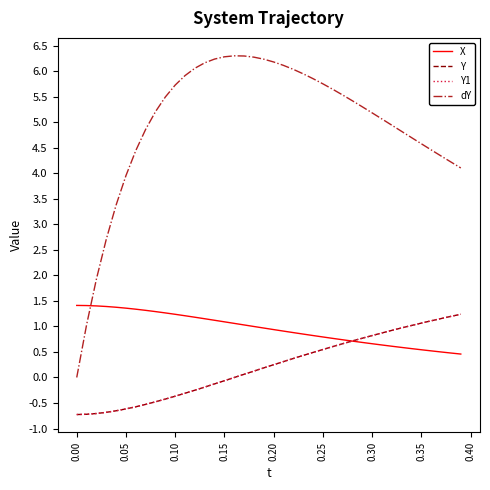

True or false: dY and Y intersect in this chart.

False